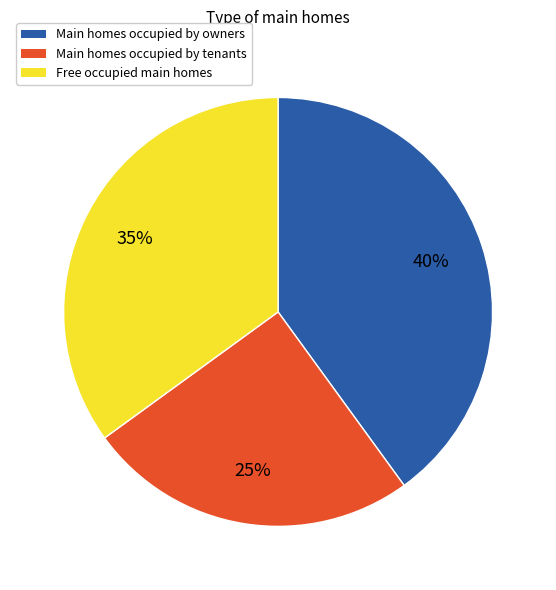

Does any single category account for the majority?

No